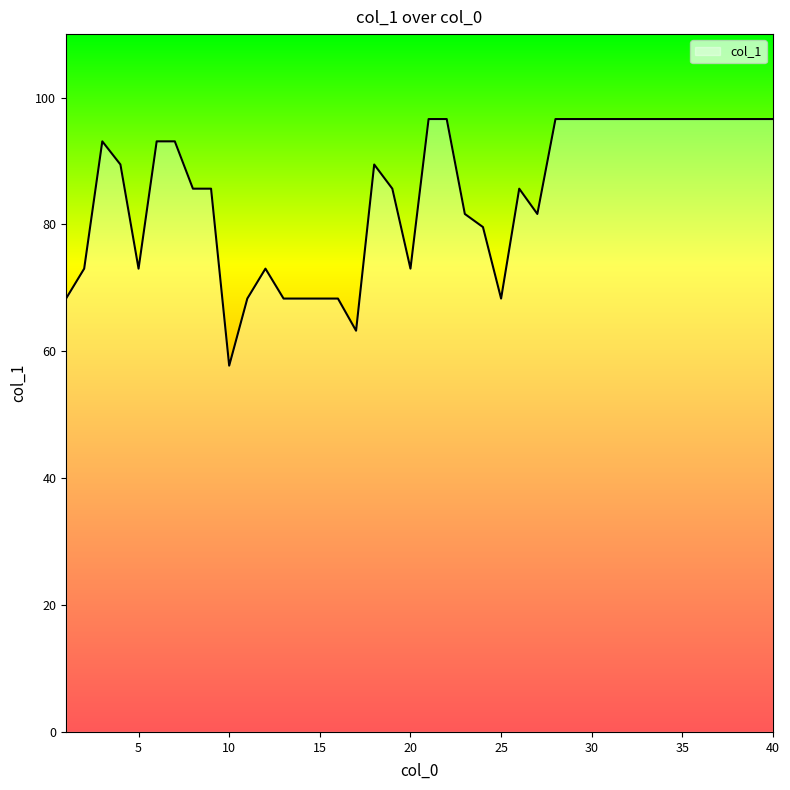

What is the minimum value shown in the chart?

57.7